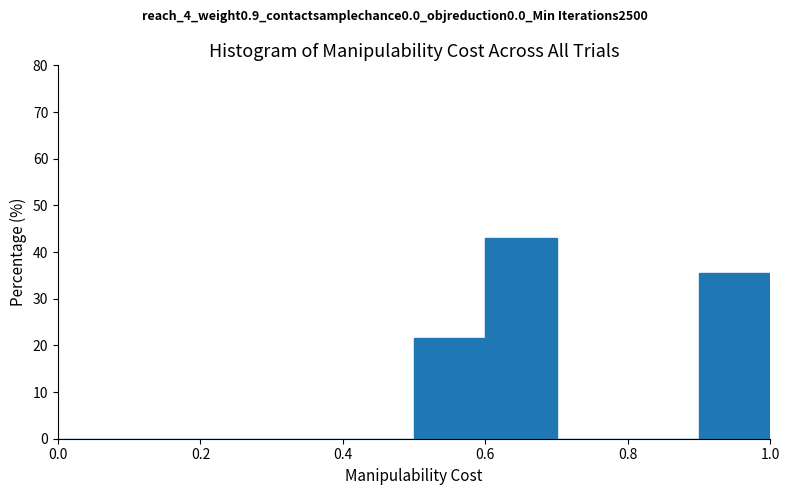

What is the height of the bar covering 0.6 to 0.7 on the x-axis? The values are not printed on the chart, so give them approximately, as read against the axis.

43